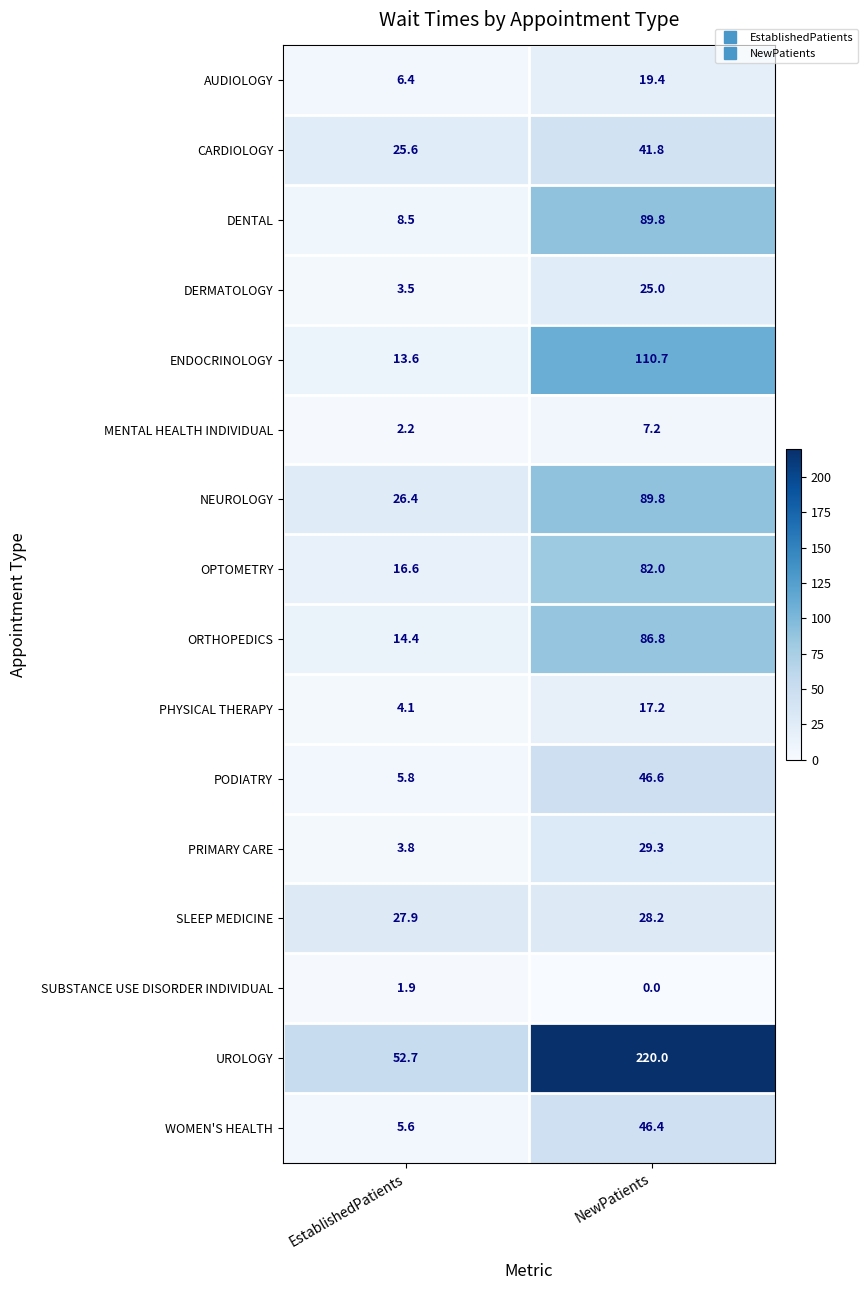

Rank the series at EstablishedPatients from lowest to highest value.

SUBSTANCE USE DISORDER INDIVIDUAL, MENTAL HEALTH INDIVIDUAL, DERMATOLOGY, PRIMARY CARE, PHYSICAL THERAPY, WOMEN'S HEALTH, PODIATRY, AUDIOLOGY, DENTAL, ENDOCRINOLOGY, ORTHOPEDICS, OPTOMETRY, CARDIOLOGY, NEUROLOGY, SLEEP MEDICINE, UROLOGY